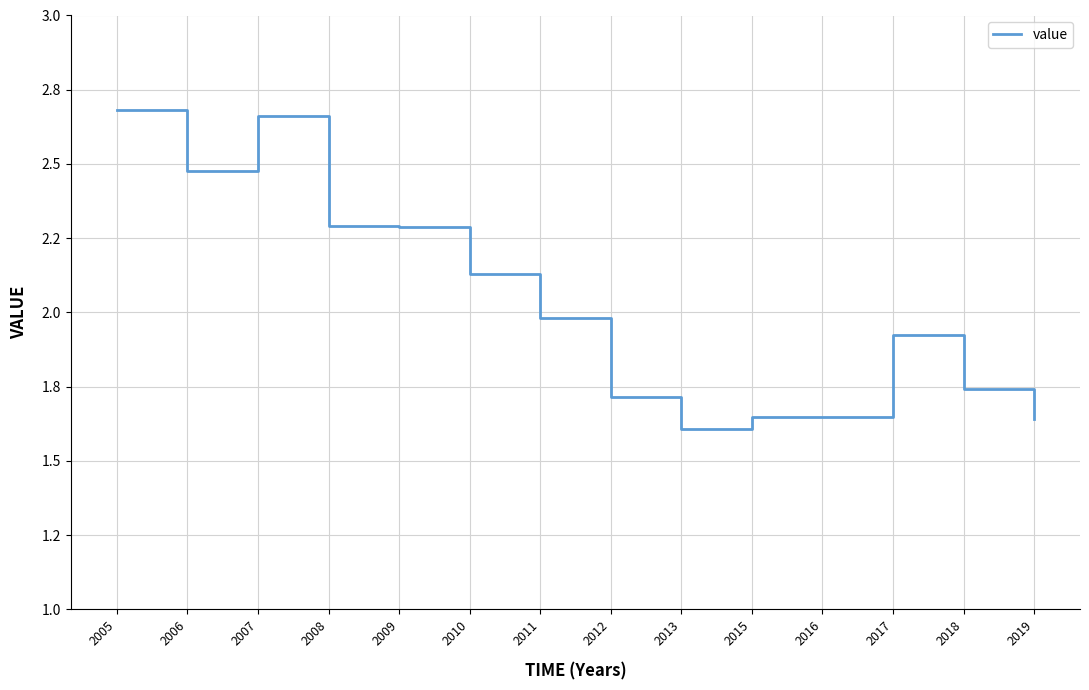

Rank the categories by value from lowest to highest.

2013, 2019, 2016, 2015, 2012, 2018, 2017, 2011, 2010, 2009, 2008, 2006, 2007, 2005